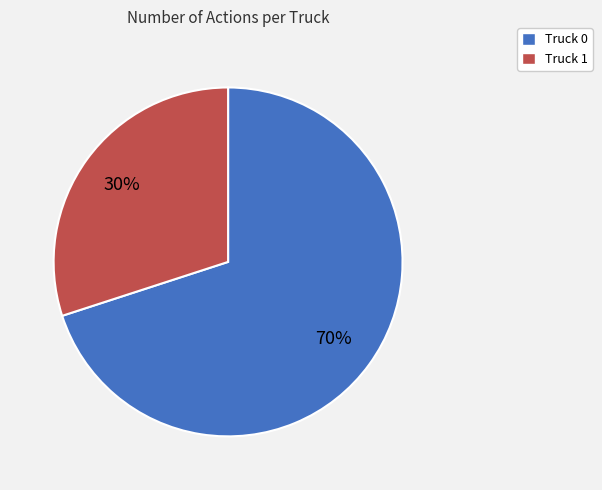

To the nearest percent, what percentage of the pie is Truck 0?

70%